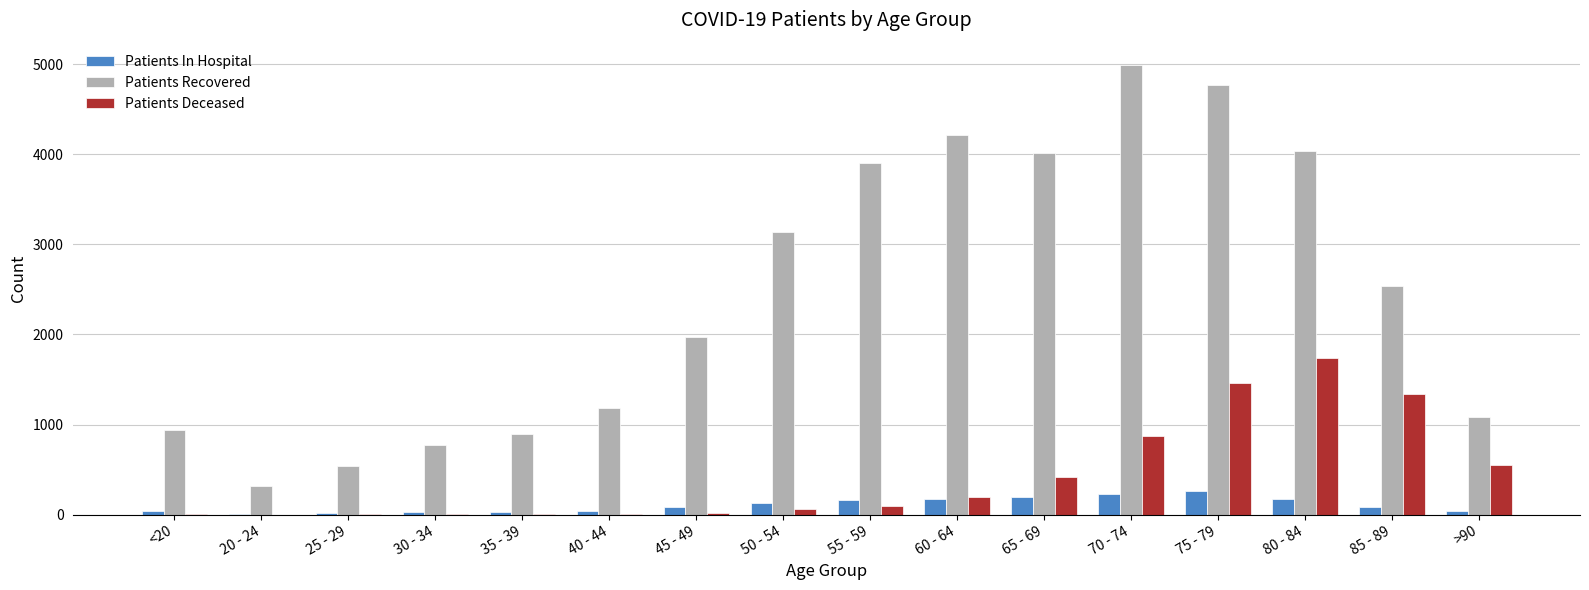

What is the total value across all series at 75 - 79?

6485